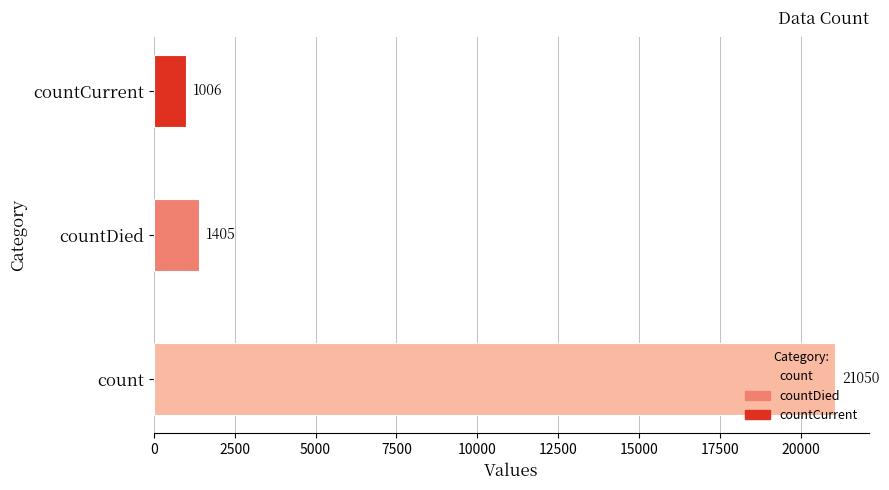

Approximately how many times larger is the value at count compared to countDied?

15.0